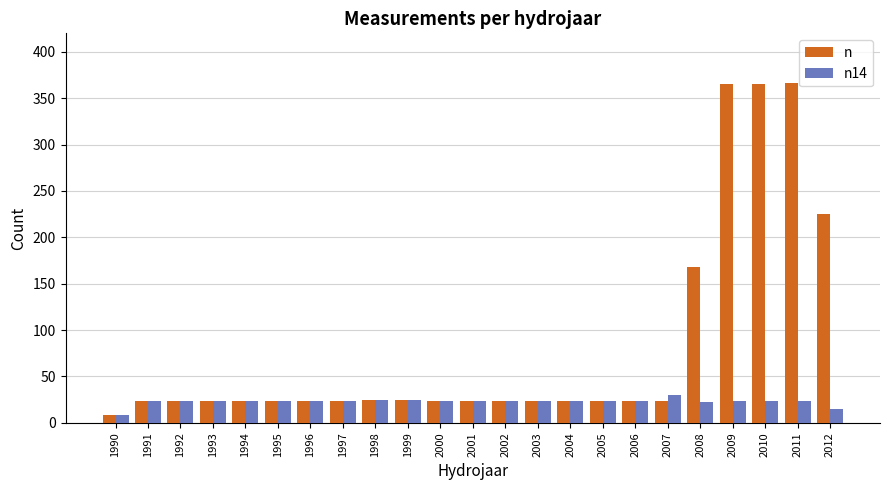

Between 2006 and 2009, which series saw the biggest shift?

n